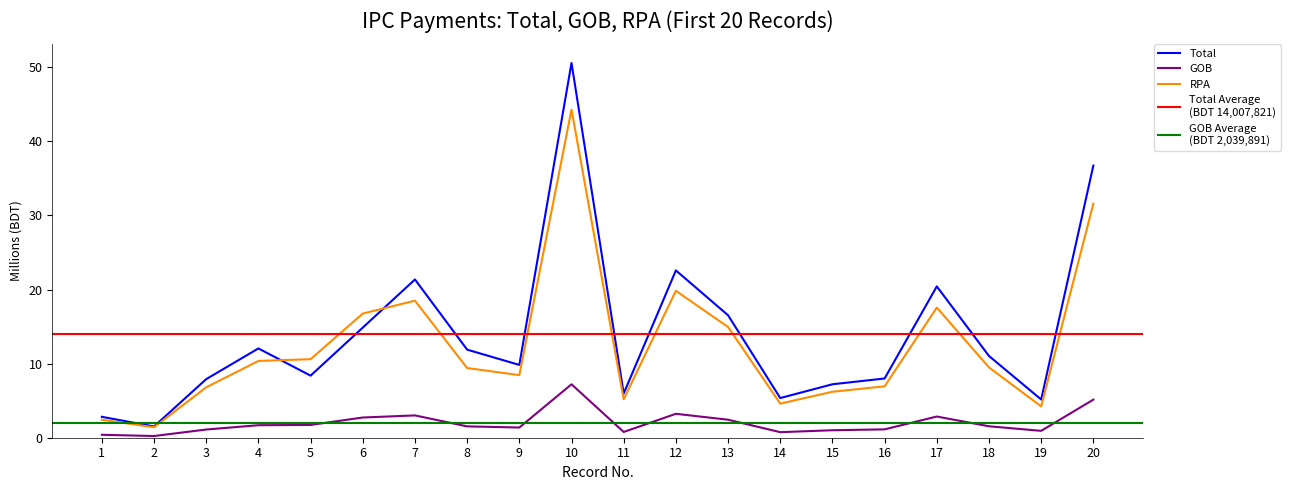

Does the chart have visible grid lines?

No